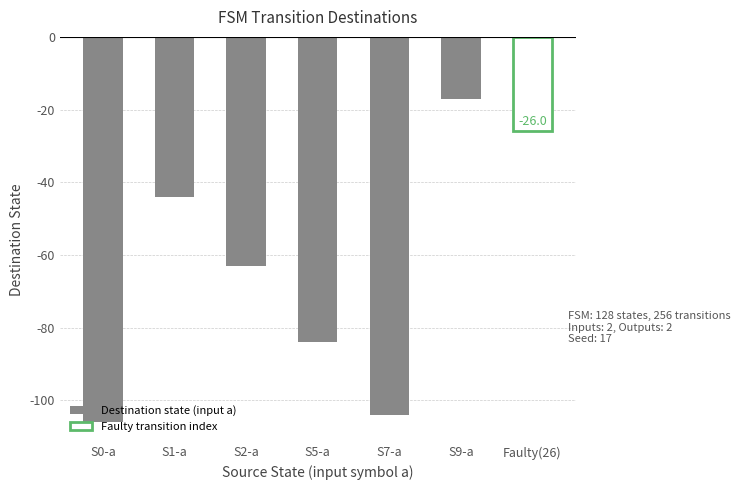

At which label is the value closest to -61?

S2-a